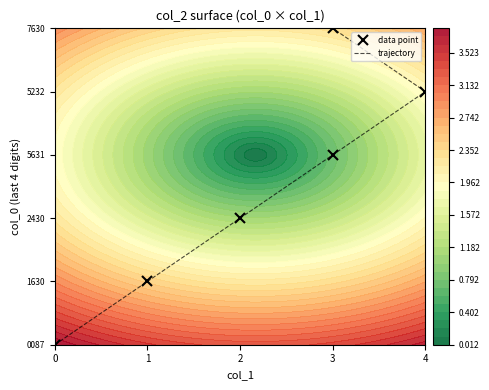

How many values are between 1 and 4?

4